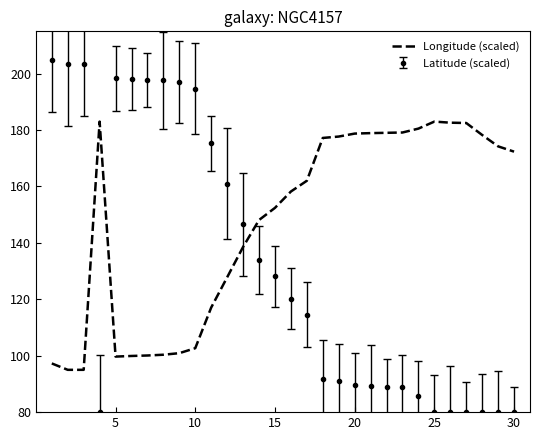

How many times do Latitude (scaled) and Longitude (scaled) cross each other?

3